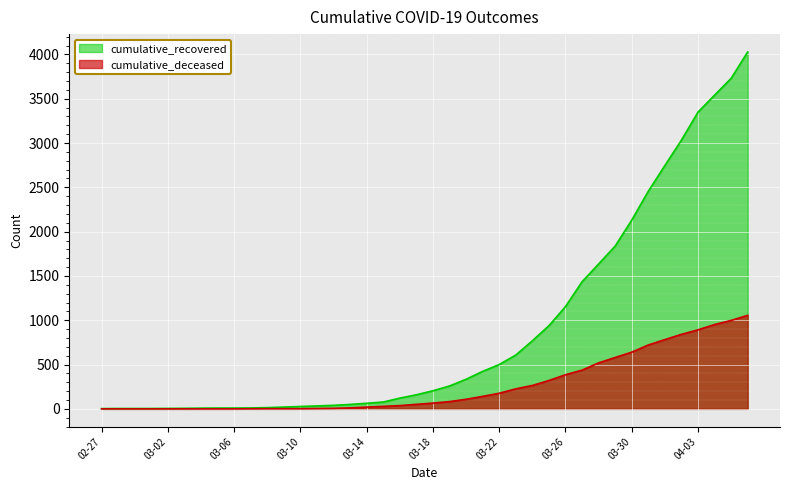

At how many categories does at least one series exceed 93?

22